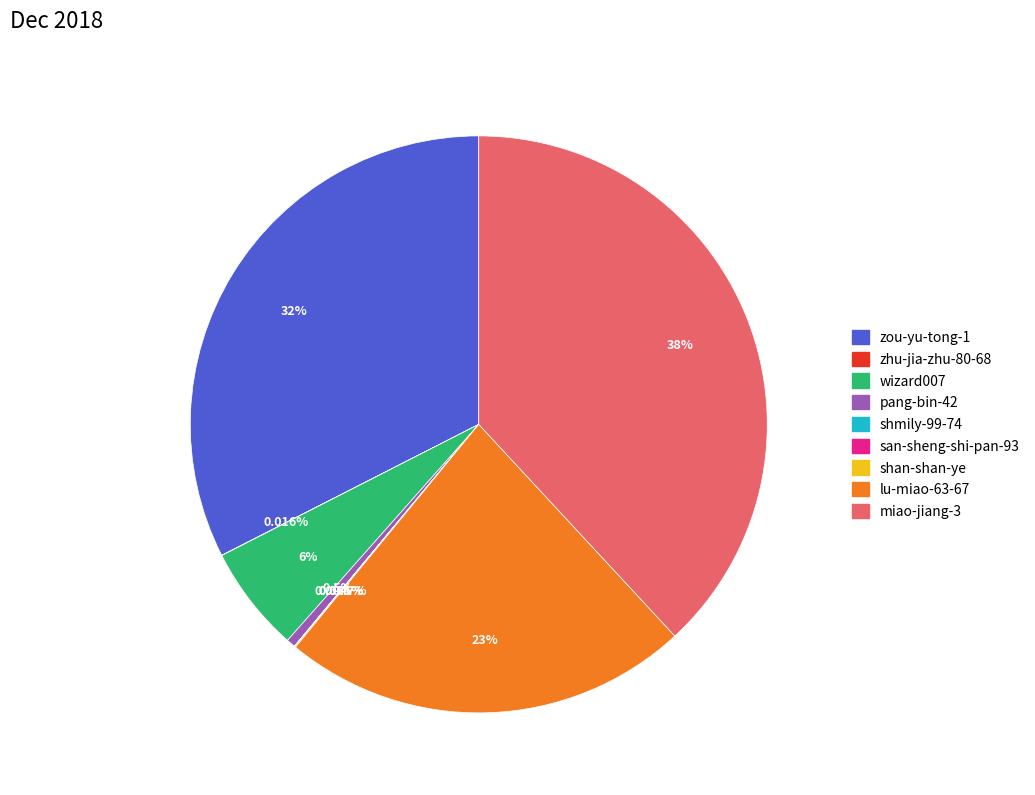

Between miao-jiang-3 and pang-bin-42, which is larger?

miao-jiang-3